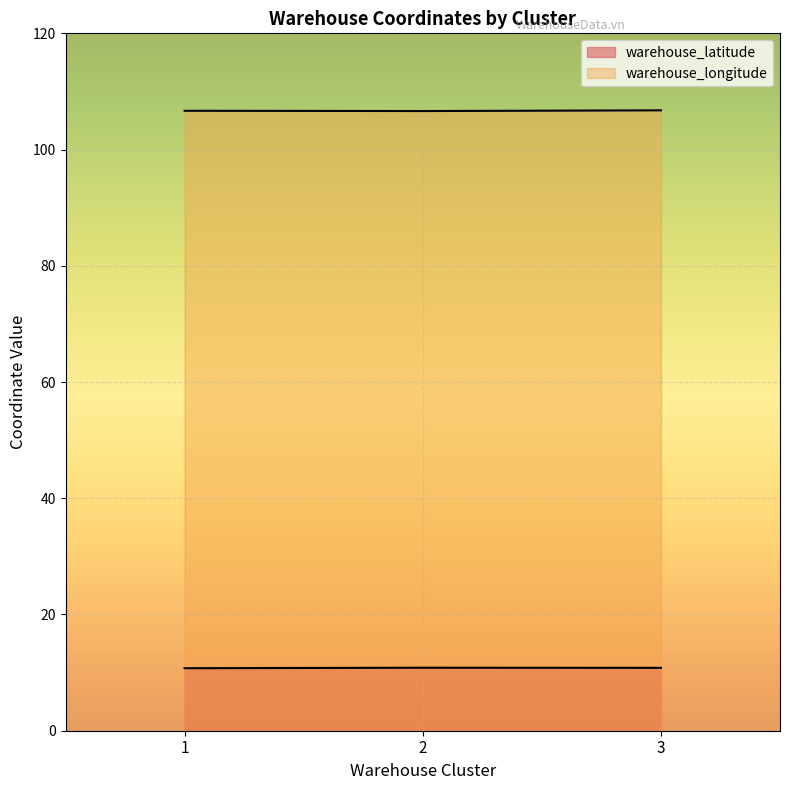

At 2, list the series in order from smallest to largest.

warehouse_latitude, warehouse_longitude